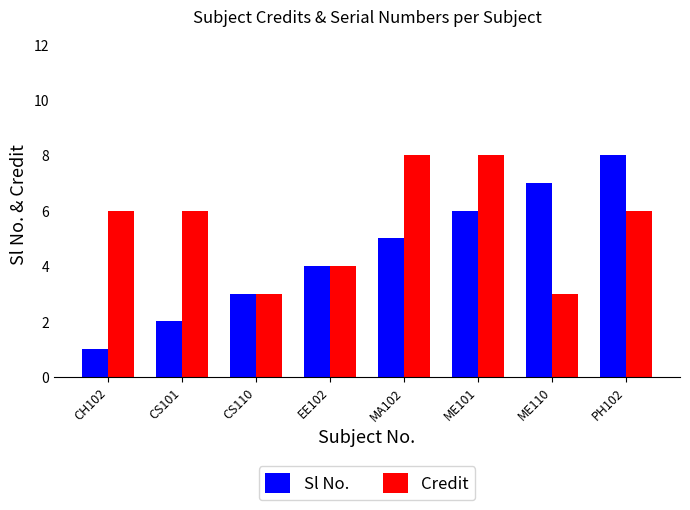

The Sl No. series shows 2 at CS101. True or false?

True